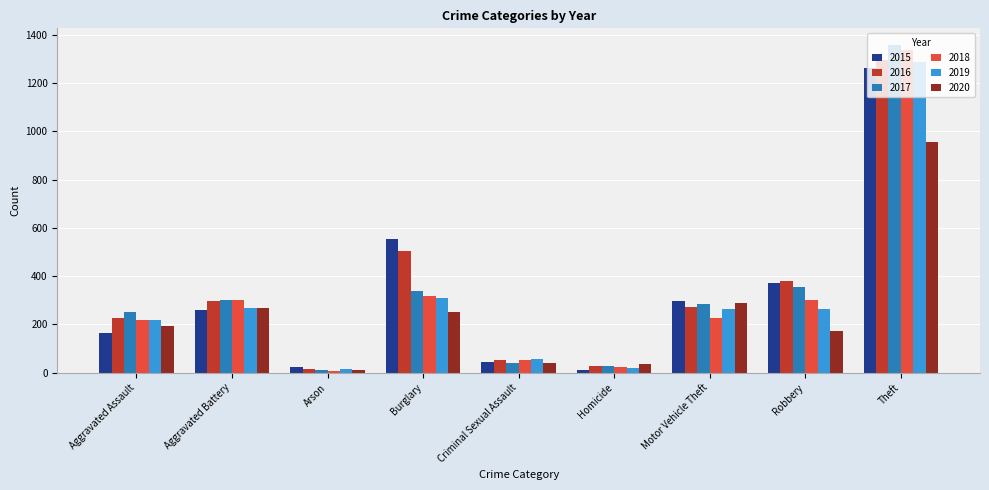

At which category is the sum across all series the highest?

Theft